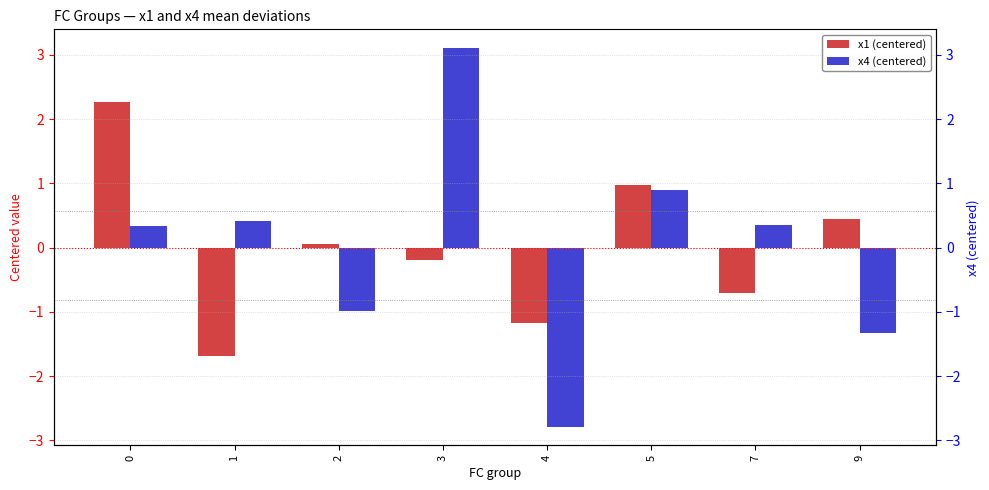

What is the value of the x4 (centered) bar at the 6th from the left?

0.9